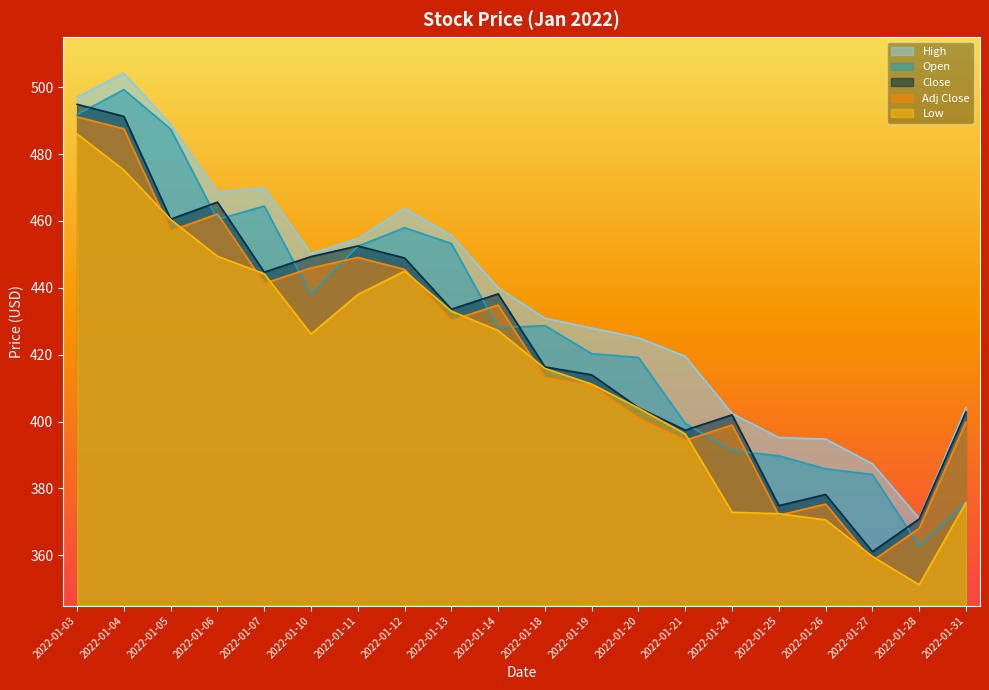

True or false: Low has a value of 627.6 at 2022-01-05.

False